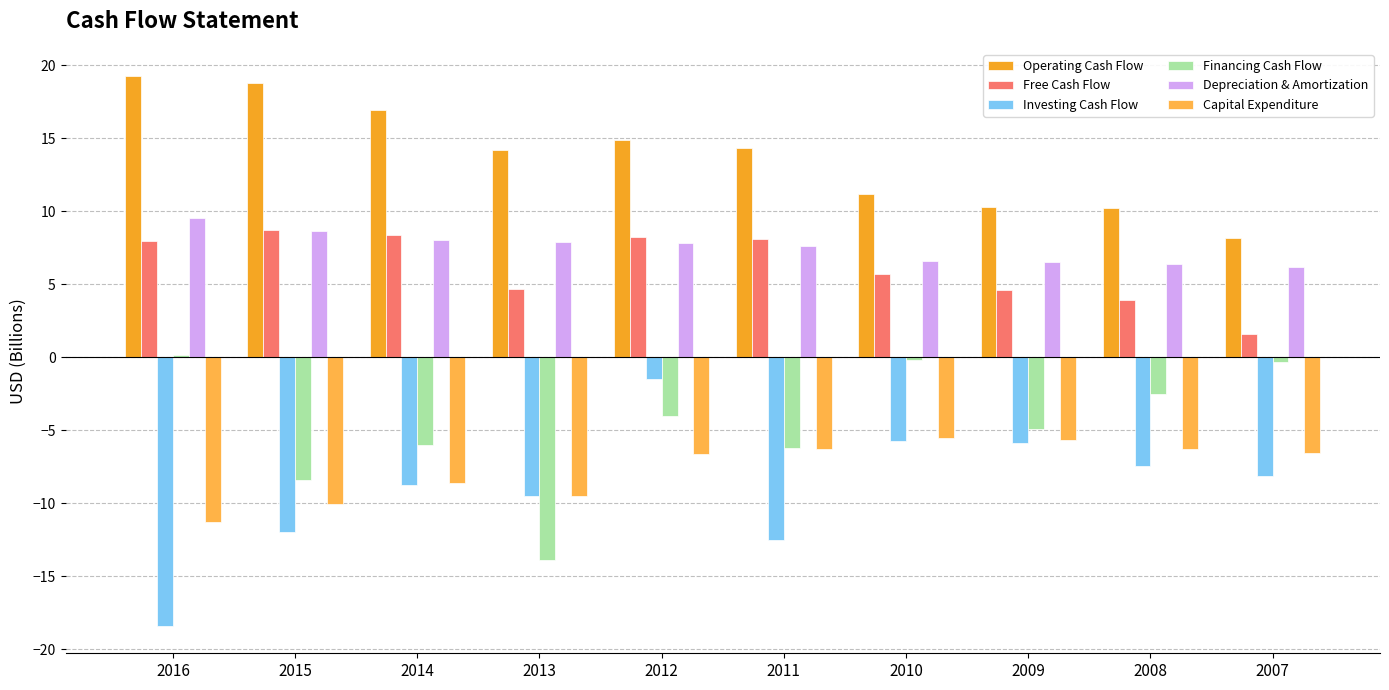

What is the difference between the Financing Cash Flow values at 2014 and 2007?

5.7